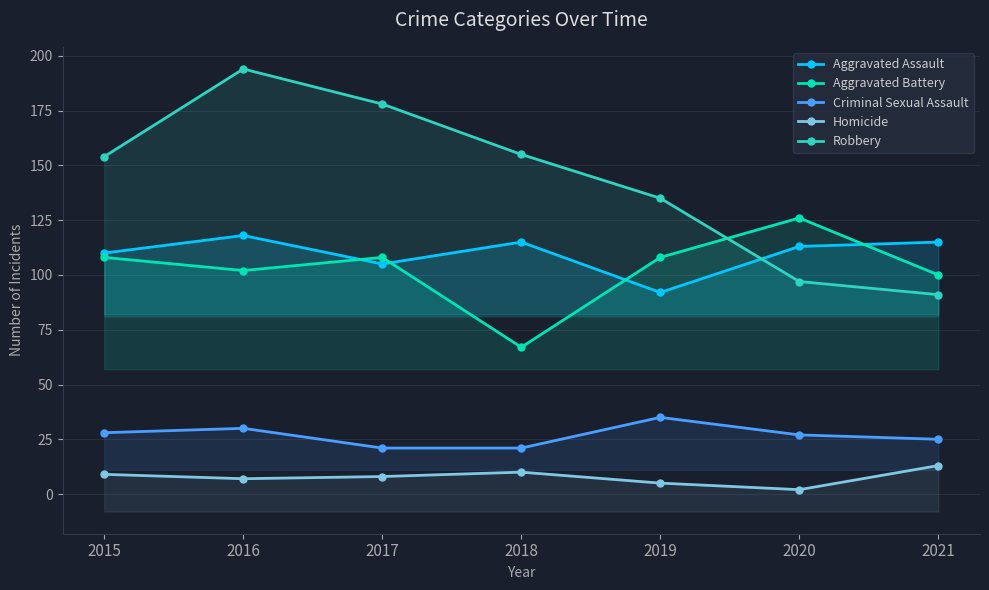

Is the value of Robbery at 2016 greater than the value of Homicide at 2018?

Yes